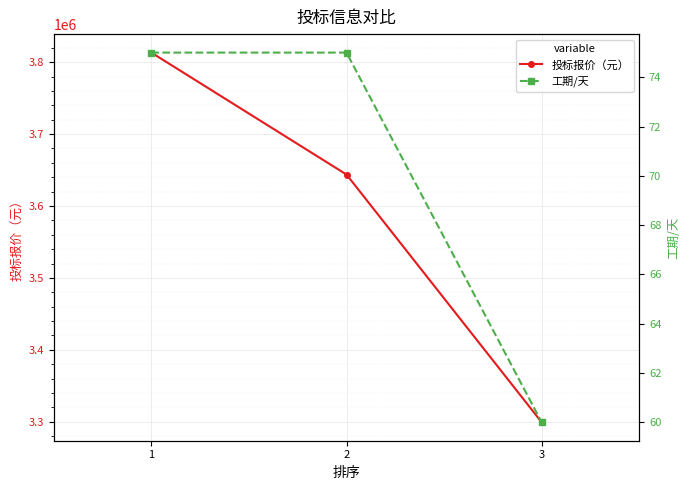

The 投标报价（元） series shows 3813350 at 1. True or false?

True